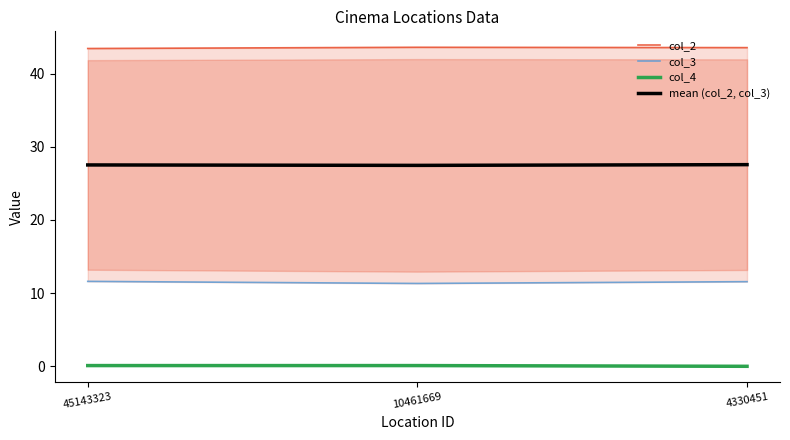

What is the value of the col_2 point at the 3rd from the left?

43.5